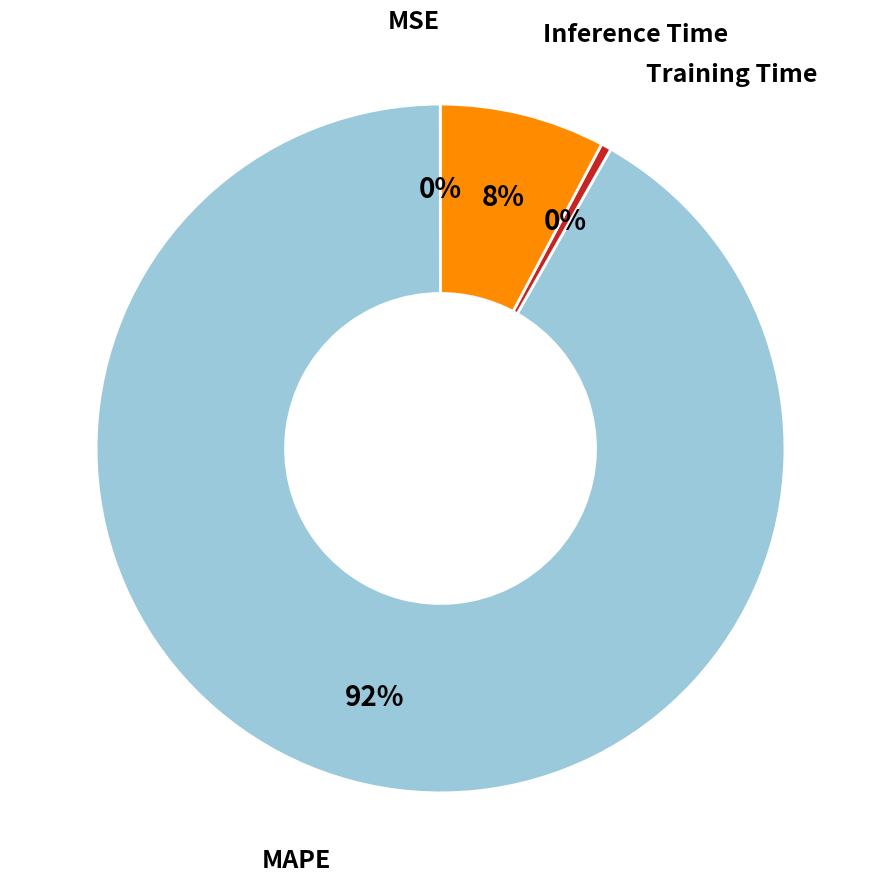

Is it true that Inference Time is 1% of the pie?

False